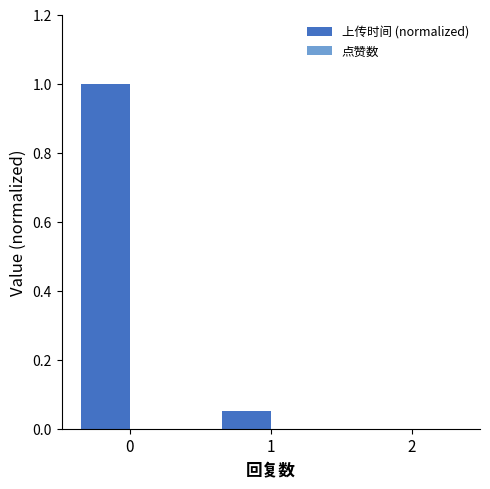

What is the greatest value displayed?

1.0